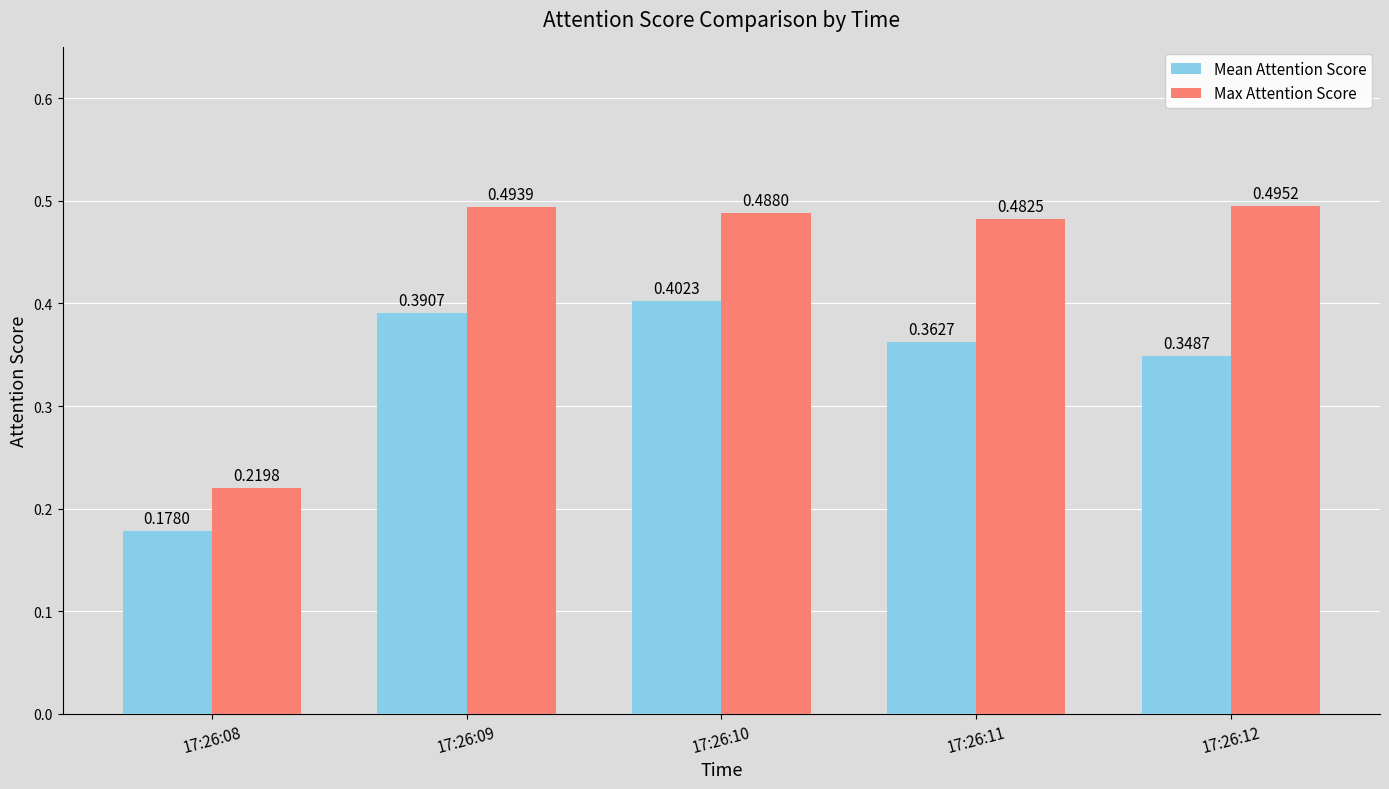

The Mean Attention Score series shows 0.3 at 17:26:08. True or false?

False